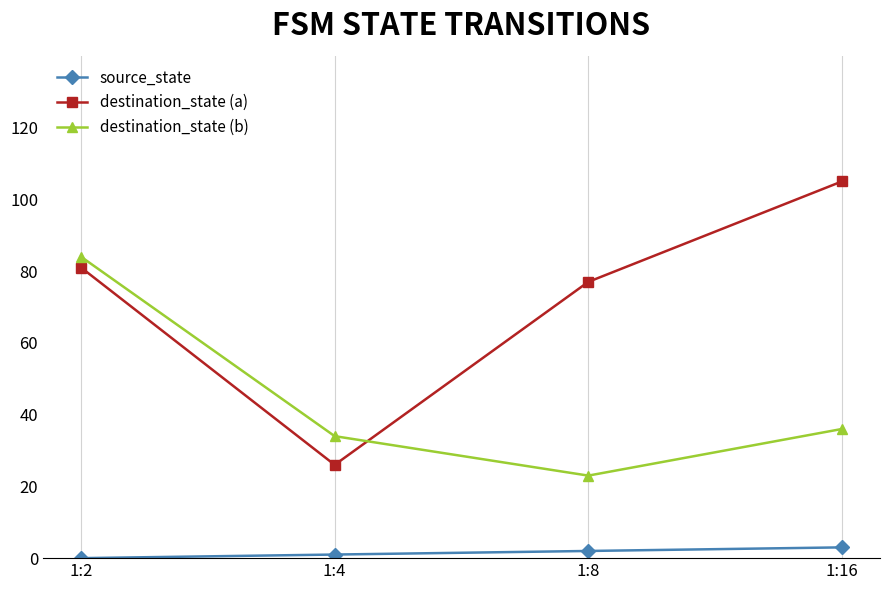

Reading left to right, transcribe all the data shown in this chart.

source_state: 1:2=0	1:4=1	1:8=2	1:16=3
destination_state (a): 1:2=81	1:4=26	1:8=77	1:16=105
destination_state (b): 1:2=84	1:4=34	1:8=23	1:16=36